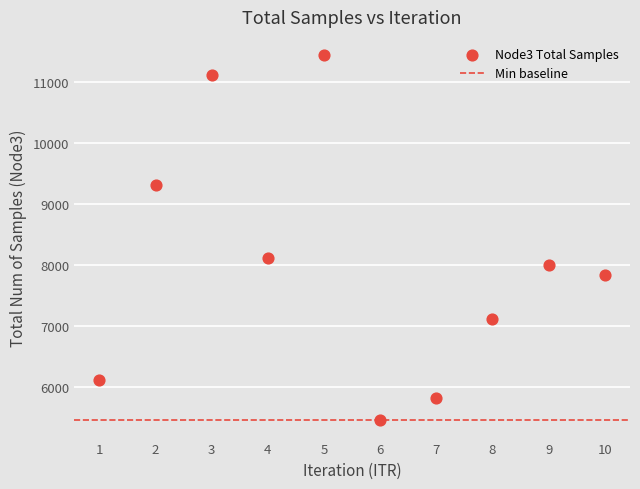

What Y value in the scatter plot is closest to 8441?

8116